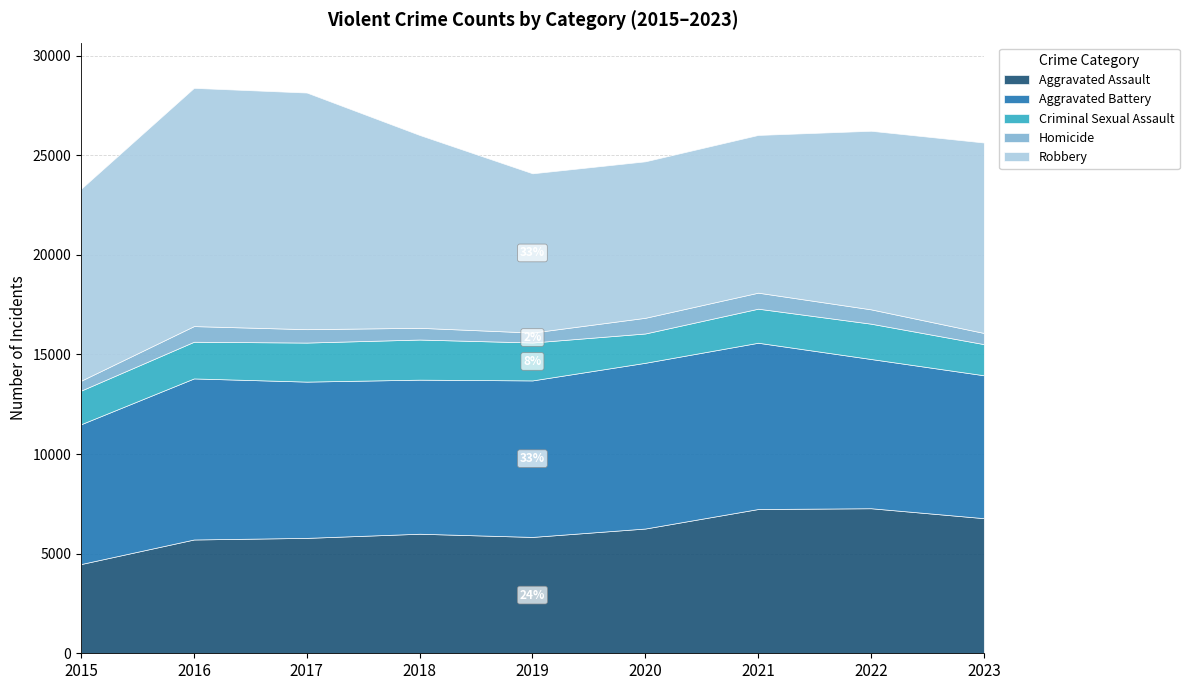

What are all the series names shown in the legend?

Aggravated Assault, Aggravated Battery, Criminal Sexual Assault, Homicide, Robbery